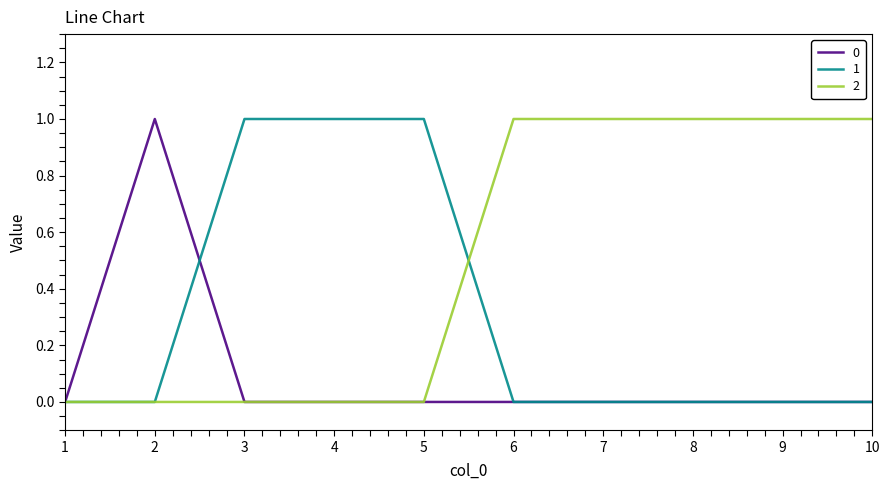

How many categories are shown in the chart?

10